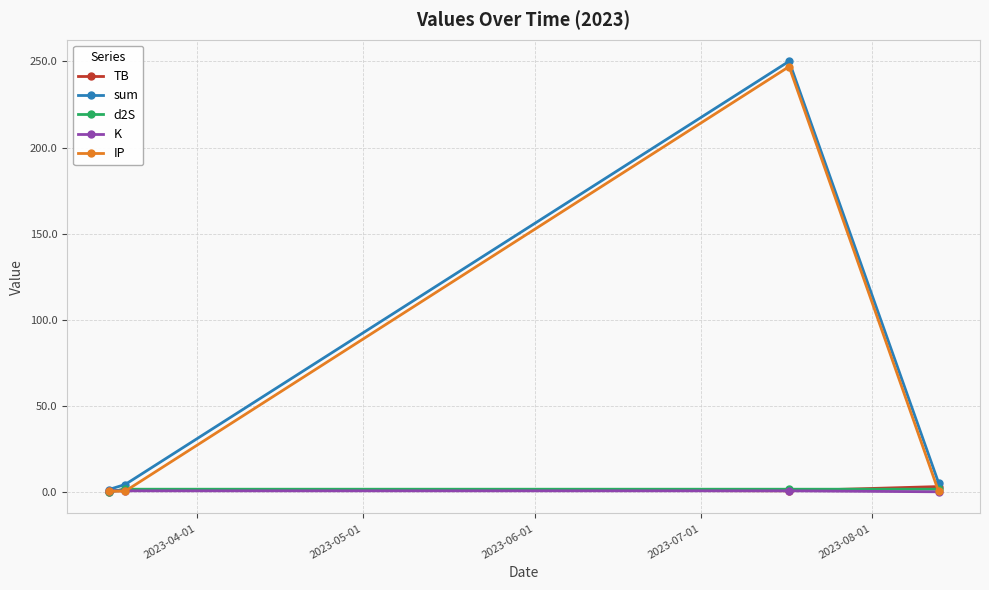

True or false: sum has more than 0 interior local peaks.

True